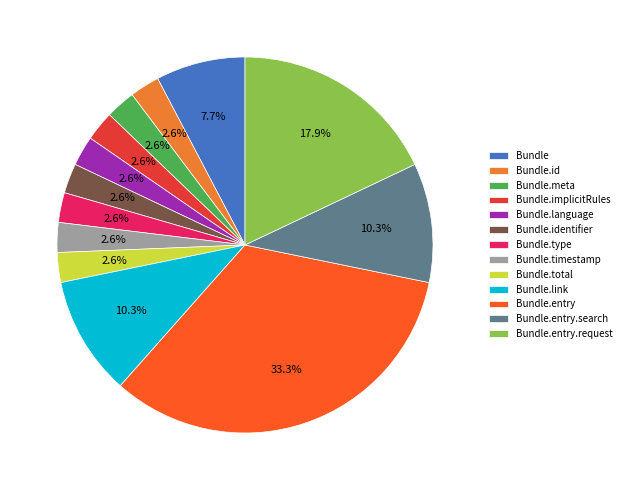

Which has a higher value, Bundle.link or Bundle.meta?

Bundle.link